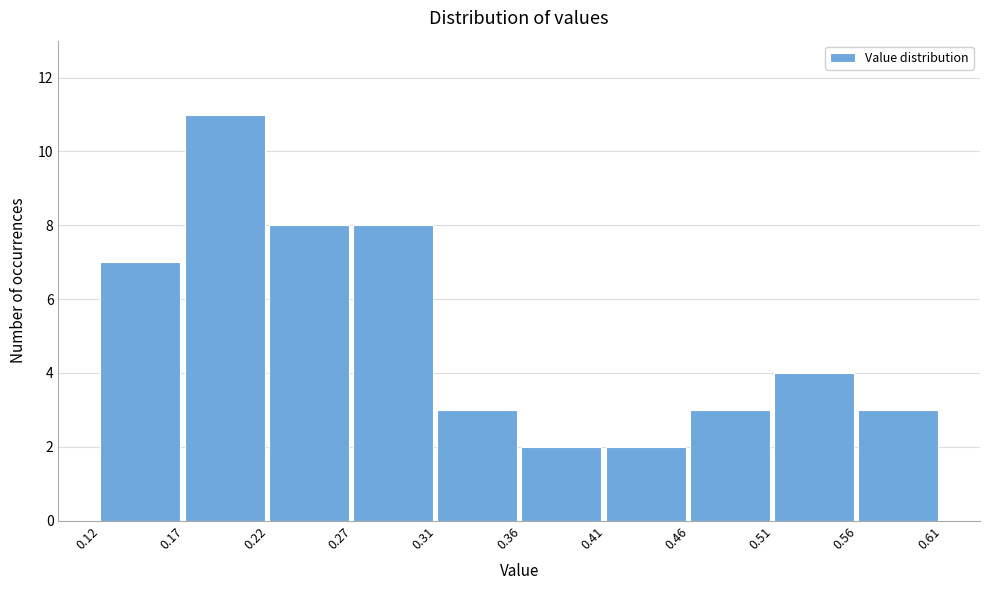

Reading left to right, transcribe this chart: for each bar, give the range it covers on the x-axis and its height. The values are not printed on the chart, so give them approximately, as read against the axis.

0.12 to 0.17: 7
0.17 to 0.22: 11
0.22 to 0.27: 8
0.27 to 0.31: 8
0.31 to 0.36: 3
0.36 to 0.41: 2
0.41 to 0.46: 2
0.46 to 0.51: 3
0.51 to 0.56: 4
0.56 to 0.61: 3